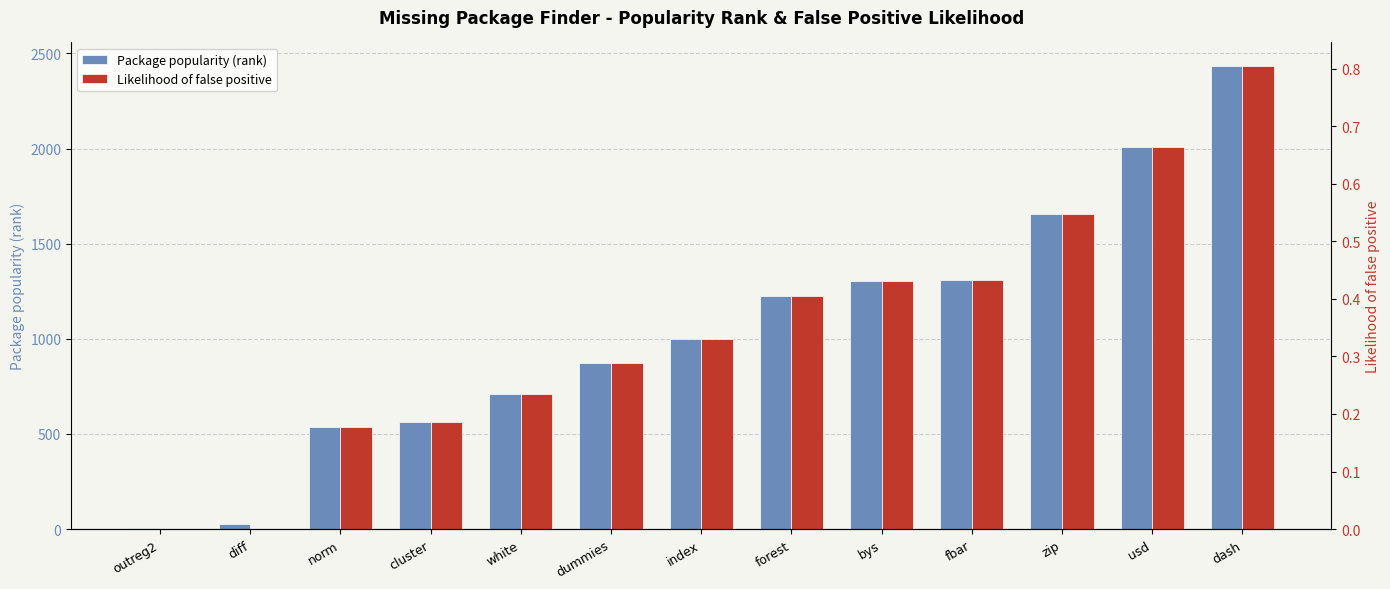

Between diff and bys, which is larger?

bys